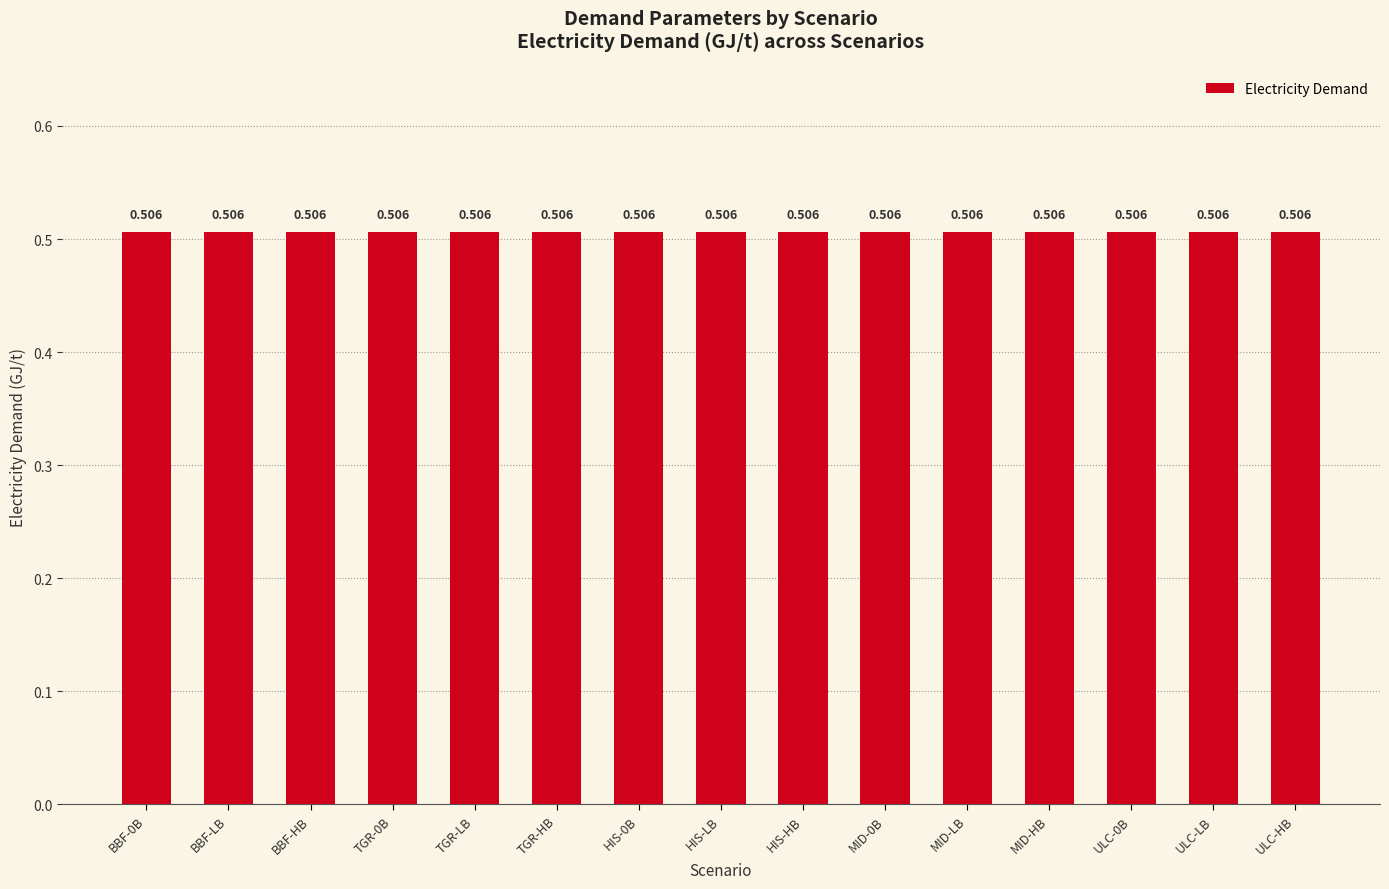

What is the label of the 9th bar from the right?

HIS-0B